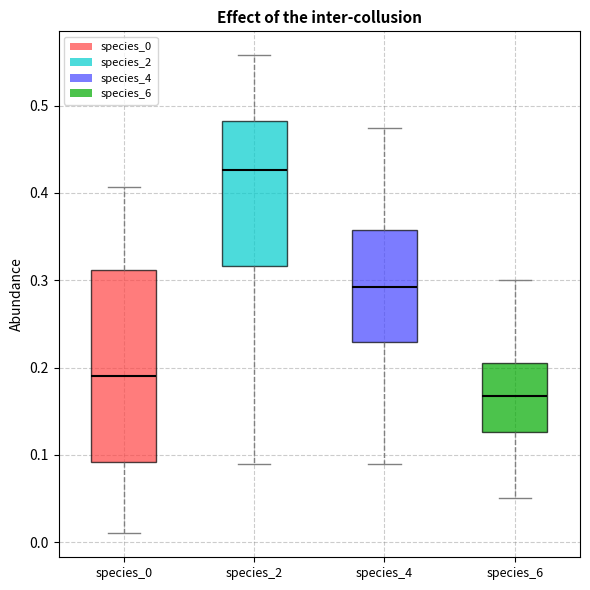

Reading left to right, transcribe this box plot: for each box, give where its median line is, the range the box spans, and where its two whiskers end, as read against the y-axis. The values are not printed on the chart, so give them approximately, as read against the axis.

species_0: median 0.19, box 0.09 to 0.31, whiskers 0.01 to 0.41
species_2: median 0.43, box 0.32 to 0.48, whiskers 0.09 to 0.56
species_4: median 0.29, box 0.23 to 0.36, whiskers 0.09 to 0.47
species_6: median 0.17, box 0.13 to 0.21, whiskers 0.05 to 0.30